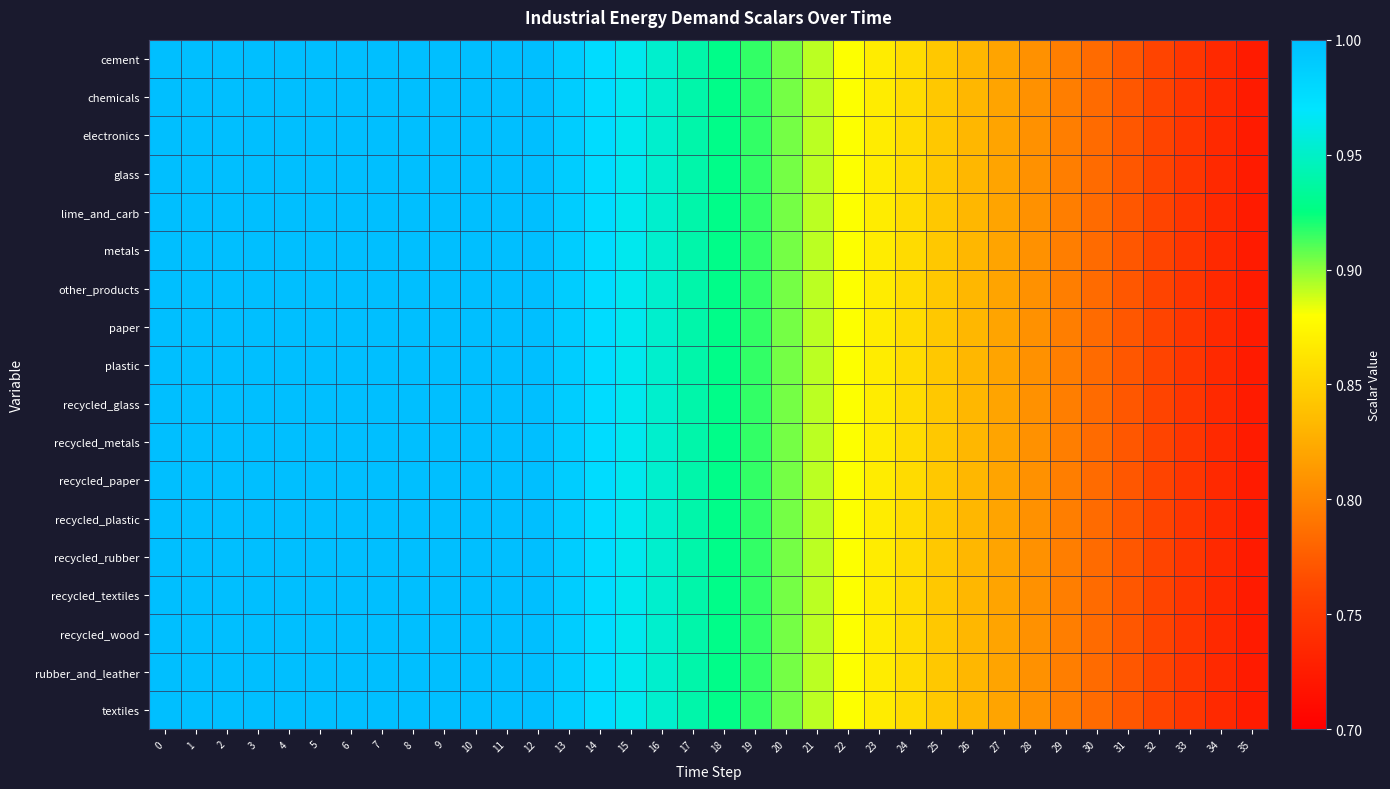

Which series changed the most between 5 and 8?

cement